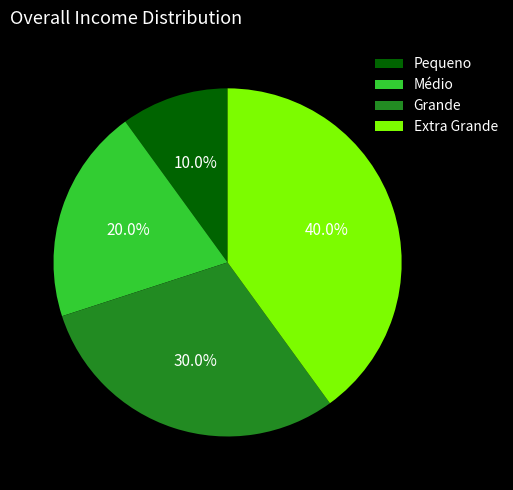

Is Médio the majority of the pie?

No